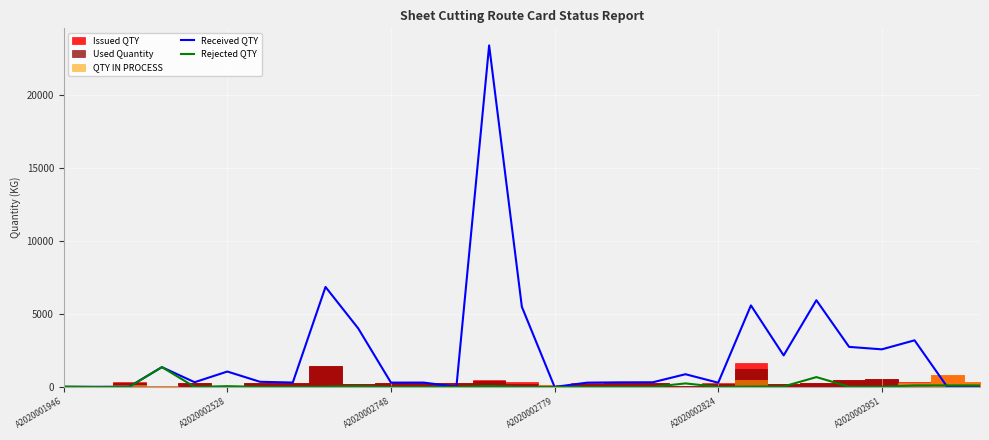

What is the difference between the maximum and minimum values in the Rejected QTY series?

1356